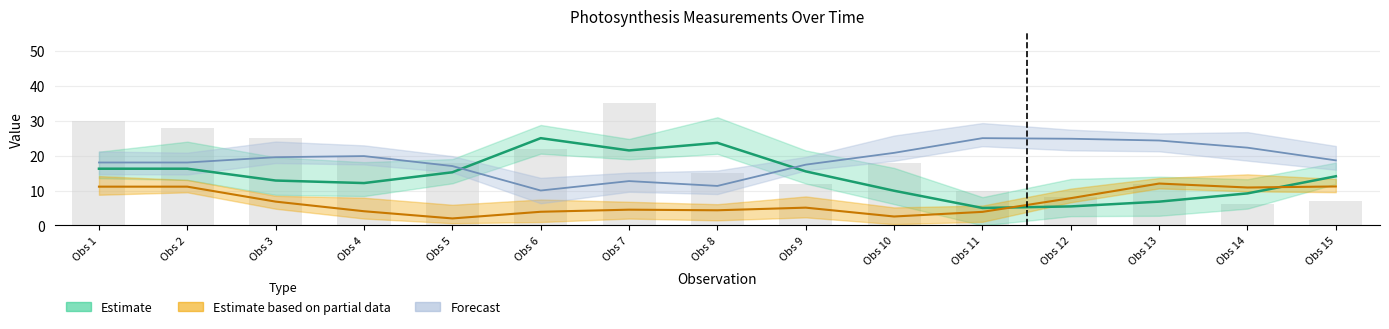

Reading left to right, list all the values displayed in this chart.

Photo: 16.2	16.2	12.9	12.1	15.2	25.0	21.5	23.7	15.5	9.9	5.0	5.4	6.8	9.2	14.1
Cond: 11.1	11.1	6.8	4.1	2.0	3.9	4.5	4.3	5.1	2.6	3.9	7.8	12.0	10.9	11.2
Ci: 18.0	18.0	19.5	19.9	17.0	10.0	12.7	11.3	17.4	20.8	25.0	24.8	24.3	22.3	18.6